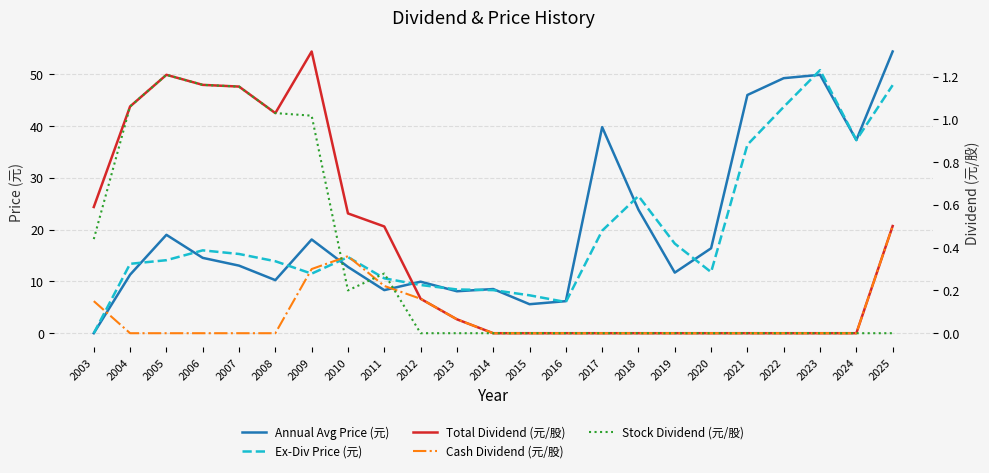

At which category does Annual Avg Price (元) reach its first local valley?

2008